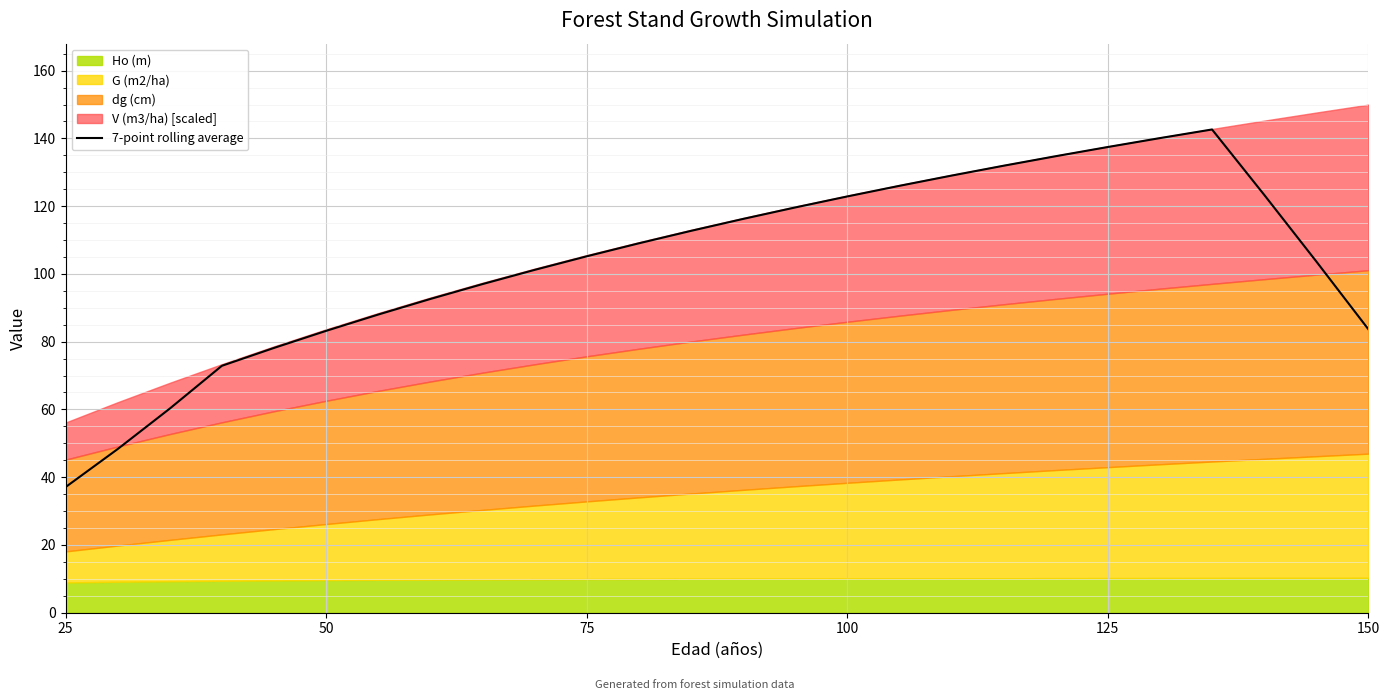

How many values are below 109?

13